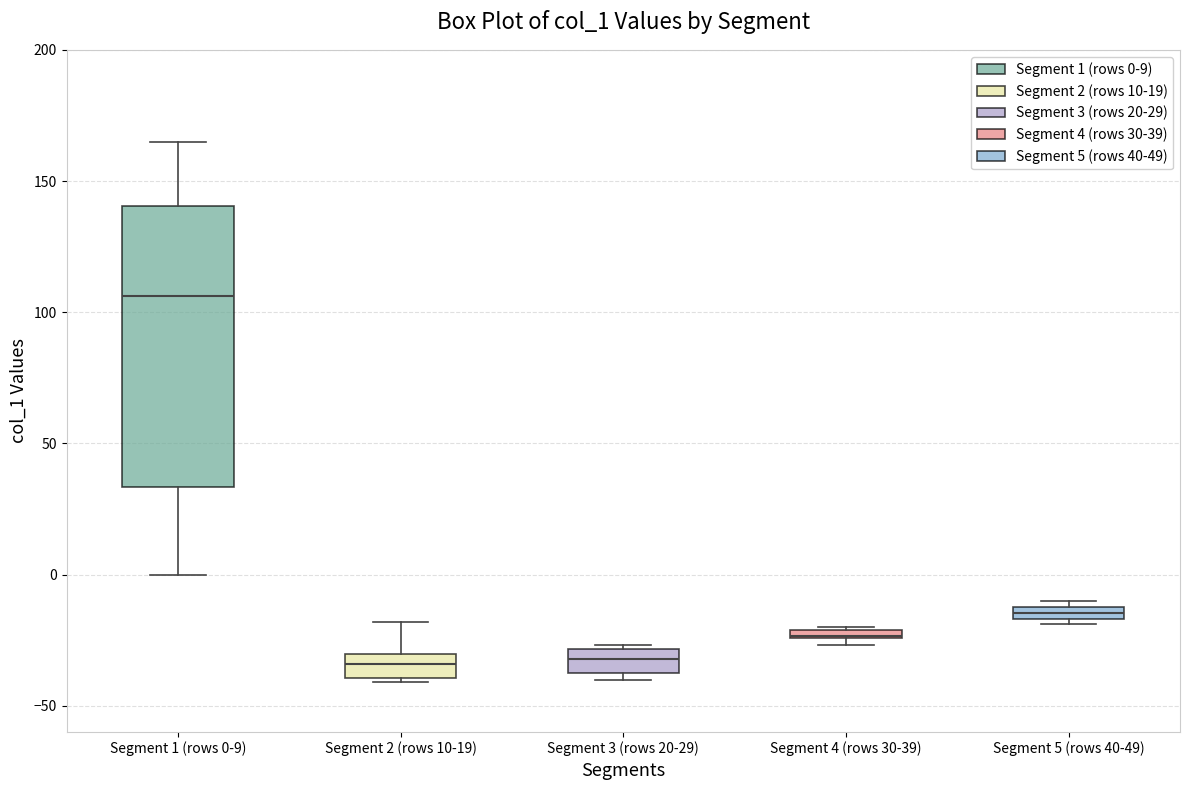

Where does the upper whisker of the box for Segment 1 (rows 0-9) end on the y-axis? The values are not printed on the chart, so give them approximately, as read against the axis.

165